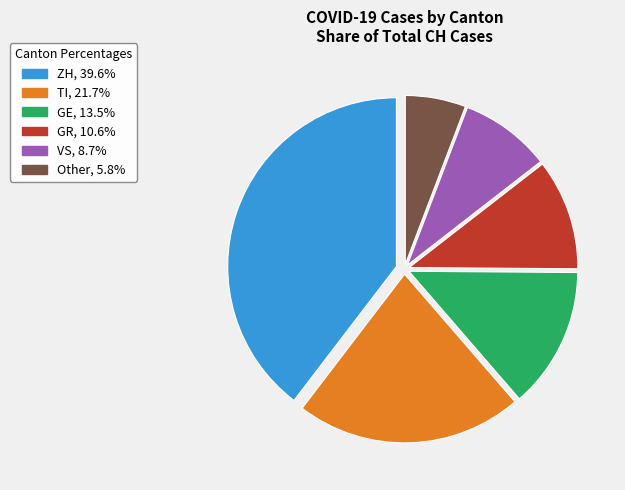

Is there any slice that represents more than half of the pie?

No